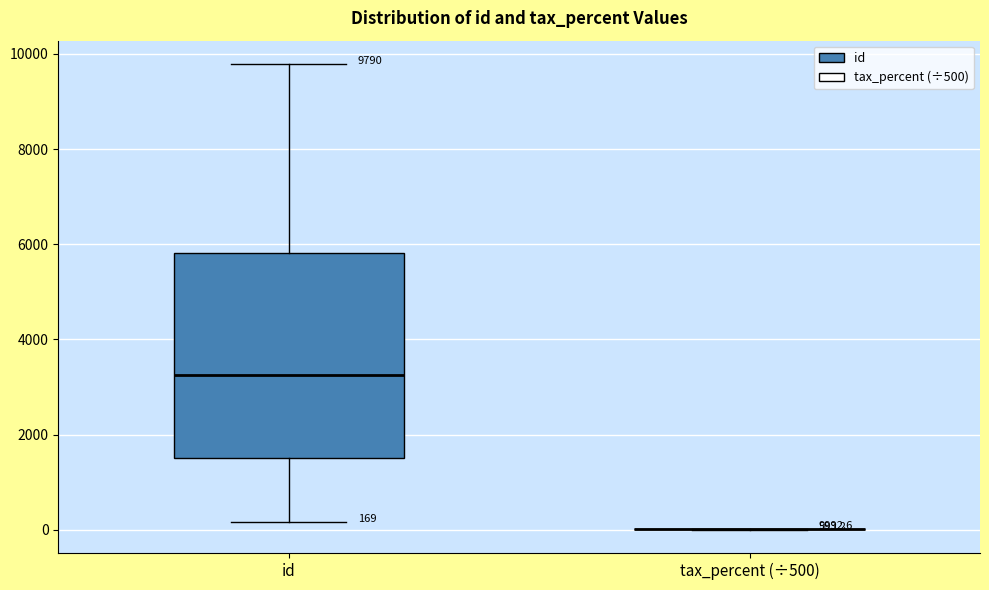

Comparing the boxes themselves (not the whiskers), which one is the tallest?

id